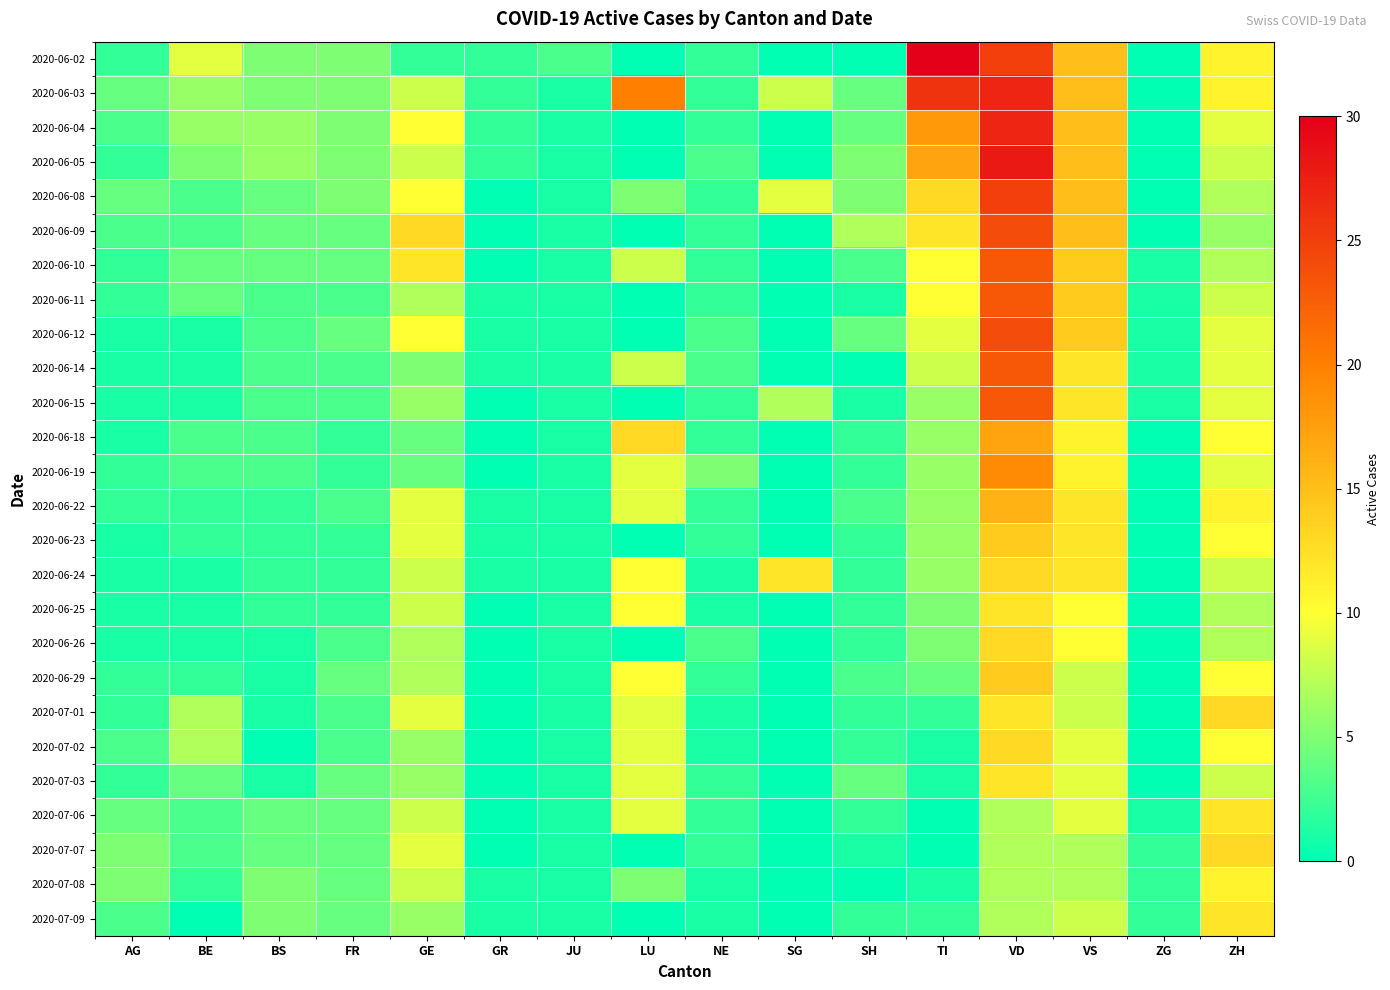

Rank the series by their maximum value, from highest to lowest.

2020-06-02, 2020-06-05, 2020-06-03, 2020-06-04, 2020-06-08, 2020-06-09, 2020-06-12, 2020-06-10, 2020-06-11, 2020-06-14, 2020-06-15, 2020-06-19, 2020-06-18, 2020-06-22, 2020-06-23, 2020-06-29, 2020-06-24, 2020-06-26, 2020-07-01, 2020-07-02, 2020-07-07, 2020-06-25, 2020-07-03, 2020-07-06, 2020-07-09, 2020-07-08